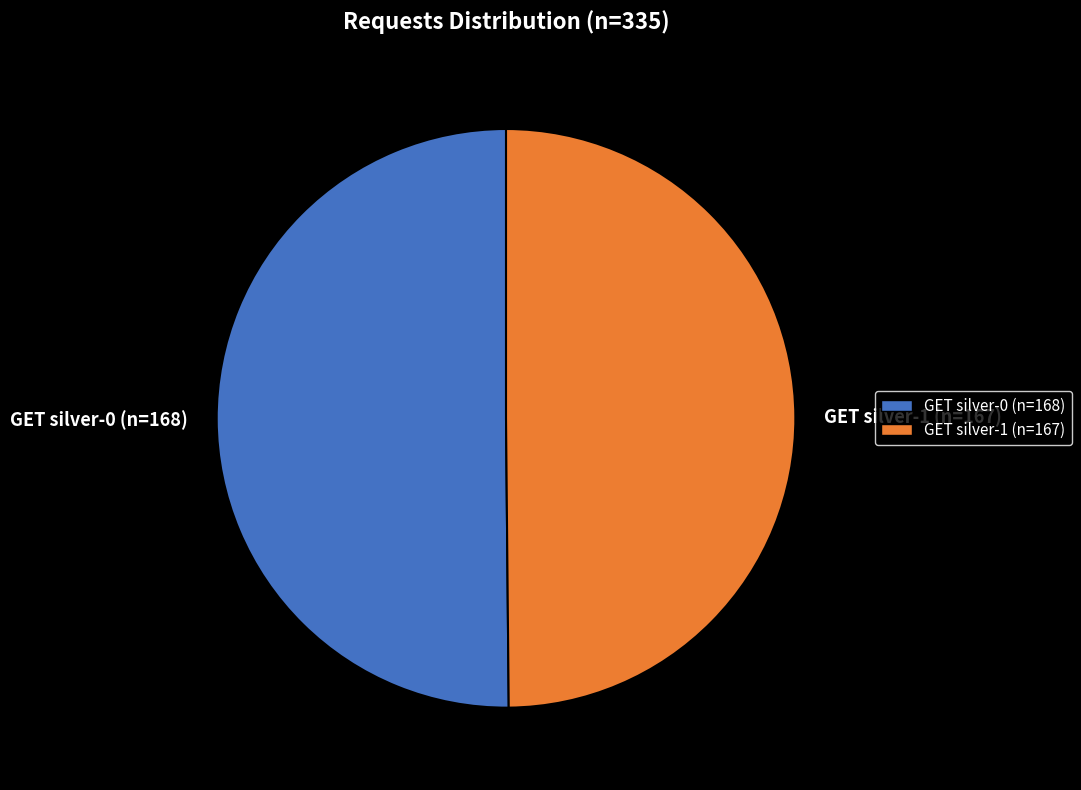

Is the sum of GET silver-0 (n=168) and GET silver-1 (n=167) greater than half?

Yes